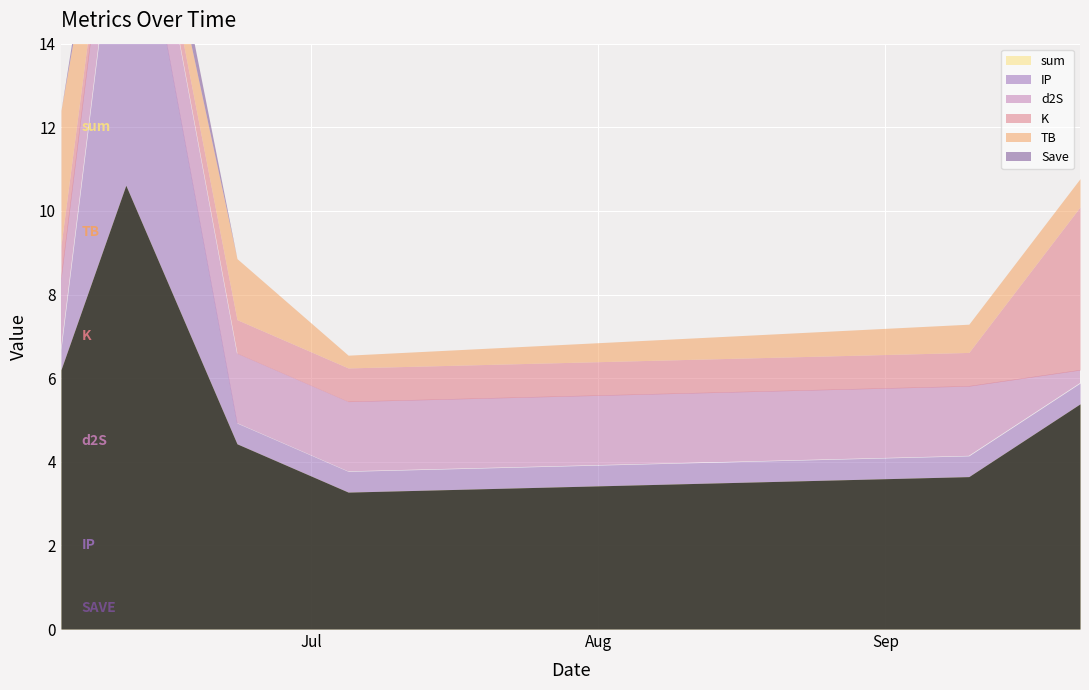

What is the sum of all TB values?

6.5